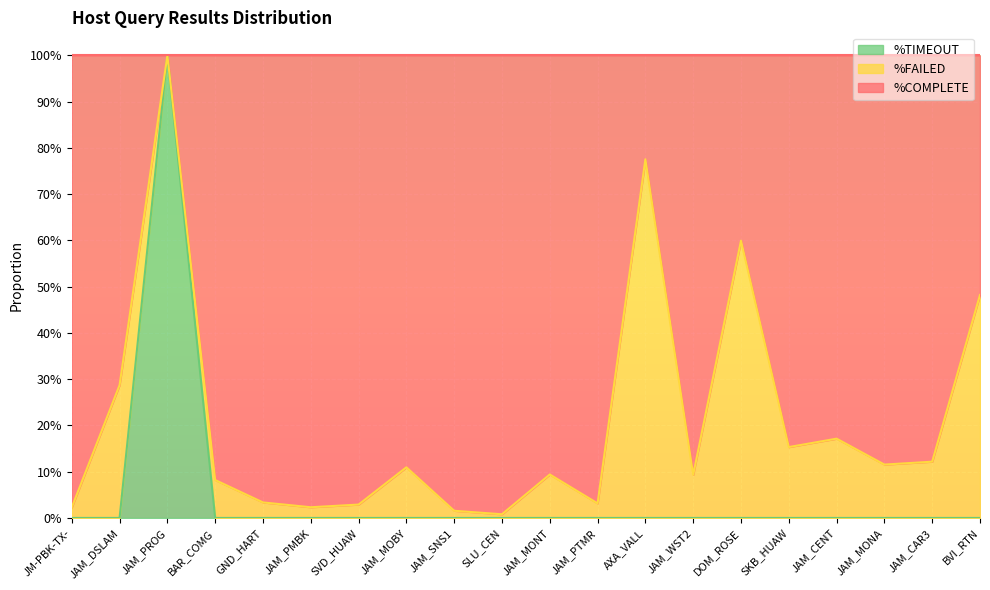

What are all the series names shown in the legend?

%TIMEOUT, %FAILED, %COMPLETE